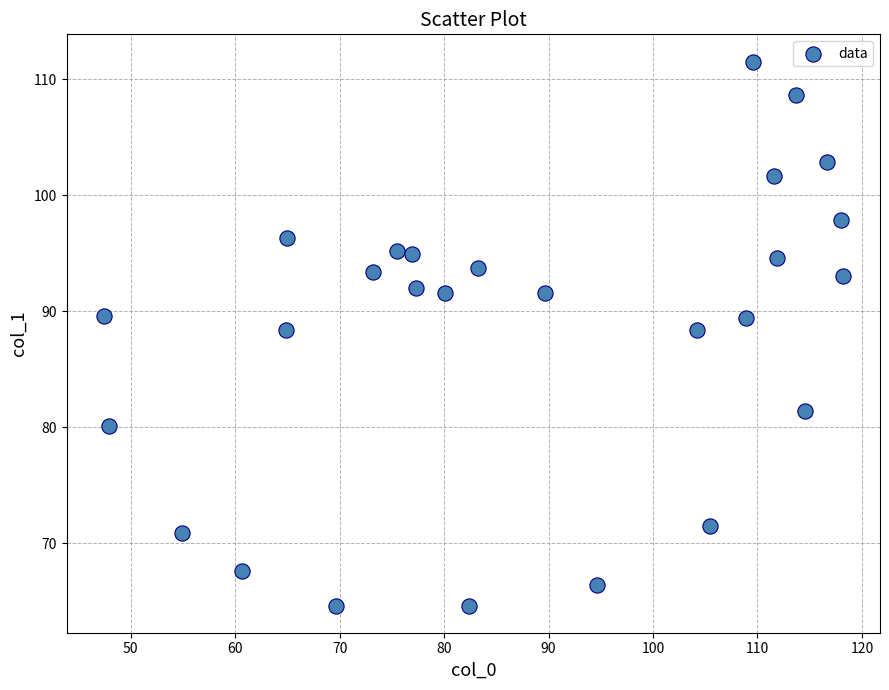

What is the range of Y values (max minus min)?

46.9